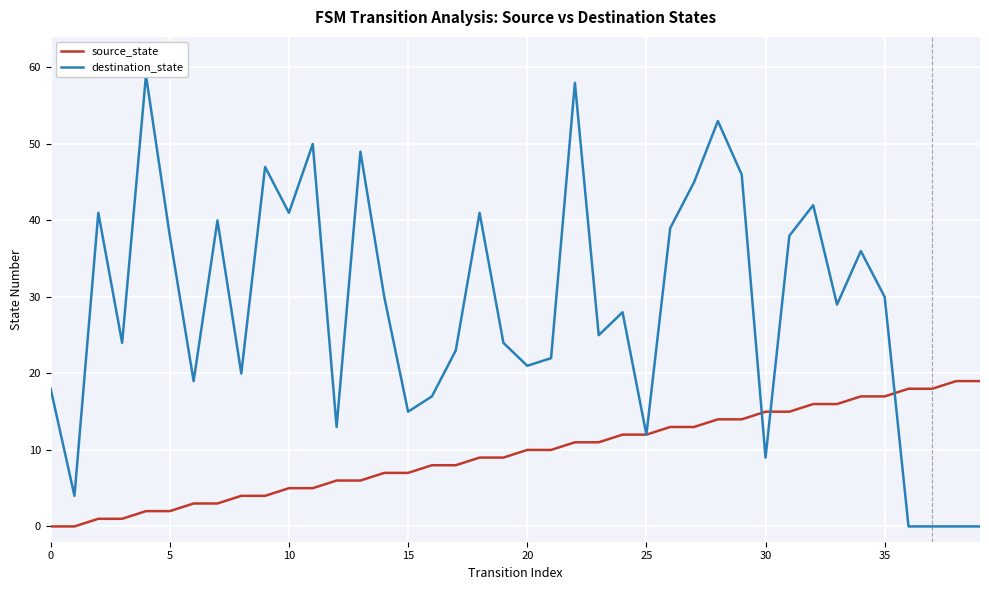

List the series in order of their overall mean, highest first.

destination_state, source_state